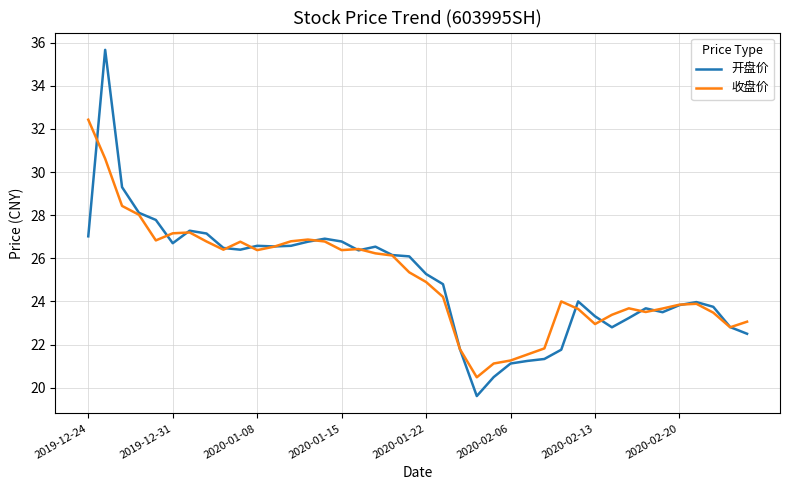

What is the smallest value displayed?

19.6